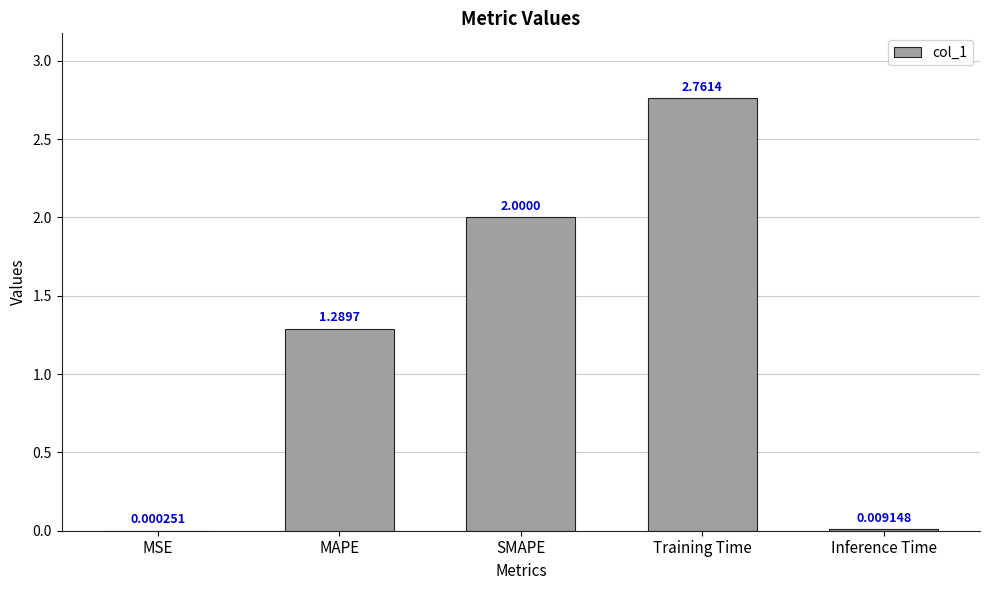

What is the change in value from MSE to Training Time?

+2.8